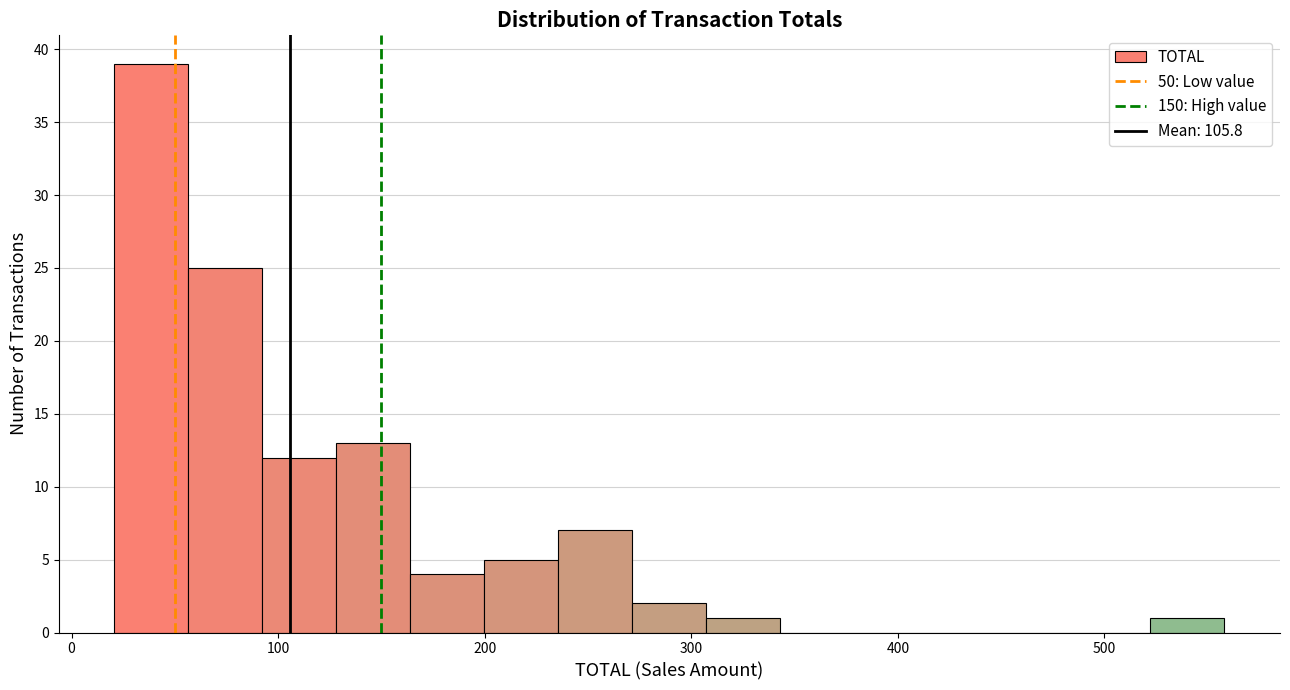

Around what value on the x-axis is the tallest bar? Give the approximate position of its centre, as read against the axis.

40